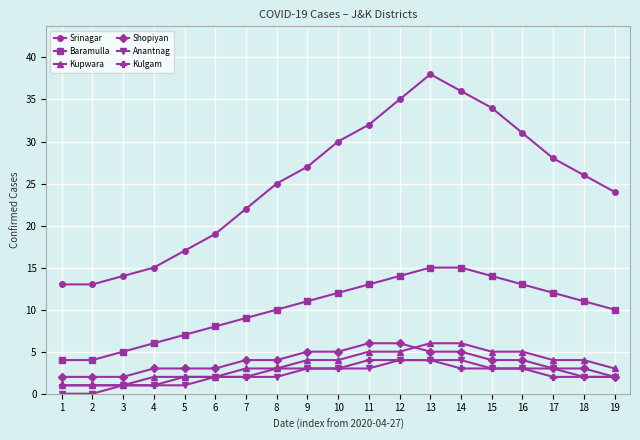

Does the chart have visible grid lines?

Yes